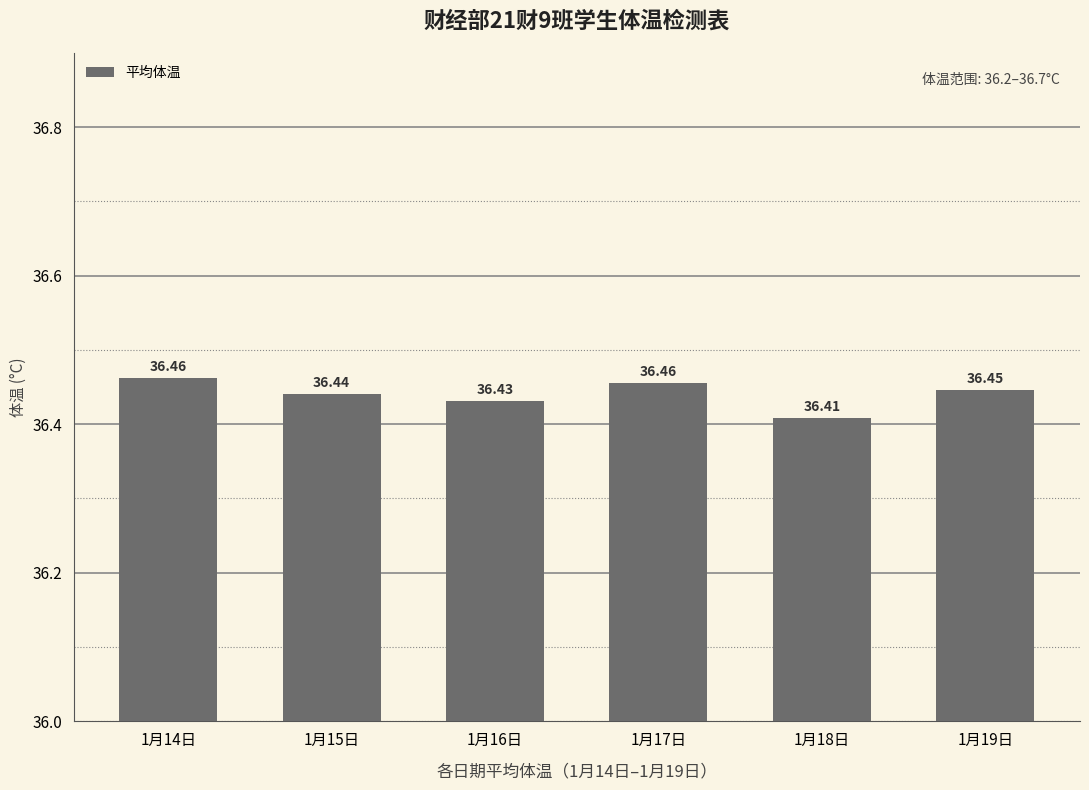

Approximately how many times larger is the value at 1月14日 compared to 1月17日?

1.0